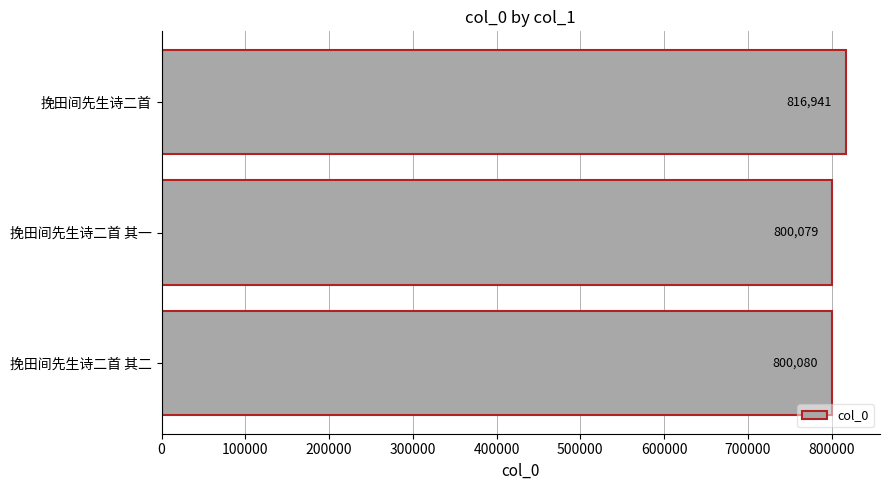

What is the minimum value shown in the chart?

800079